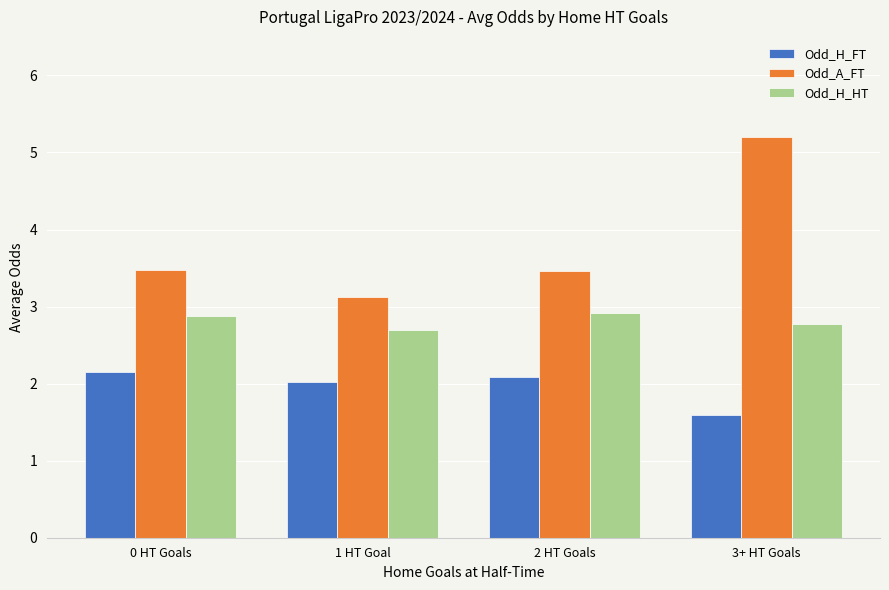

What is the spread (max minus min) of values at 1 HT Goal?

1.1